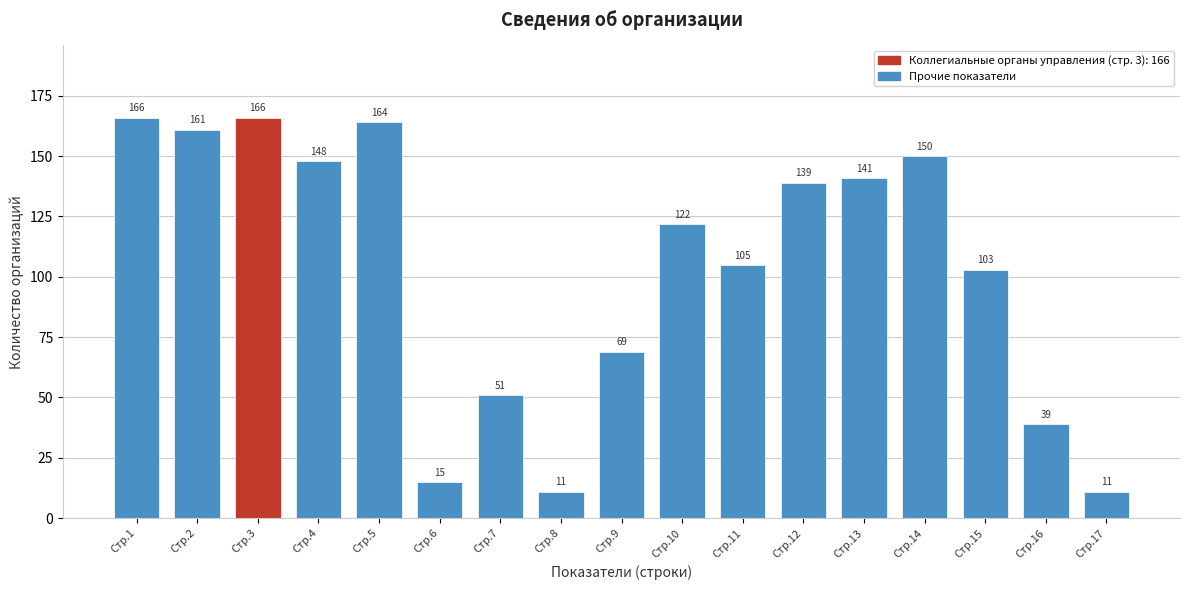

Reading left to right, transcribe all the data shown in this chart.

Стр.1=166	Стр.2=161	Стр.3=166	Стр.4=148	Стр.5=164	Стр.6=15	Стр.7=51	Стр.8=11	Стр.9=69	Стр.10=122	Стр.11=105	Стр.12=139	Стр.13=141	Стр.14=150	Стр.15=103	Стр.16=39	Стр.17=11